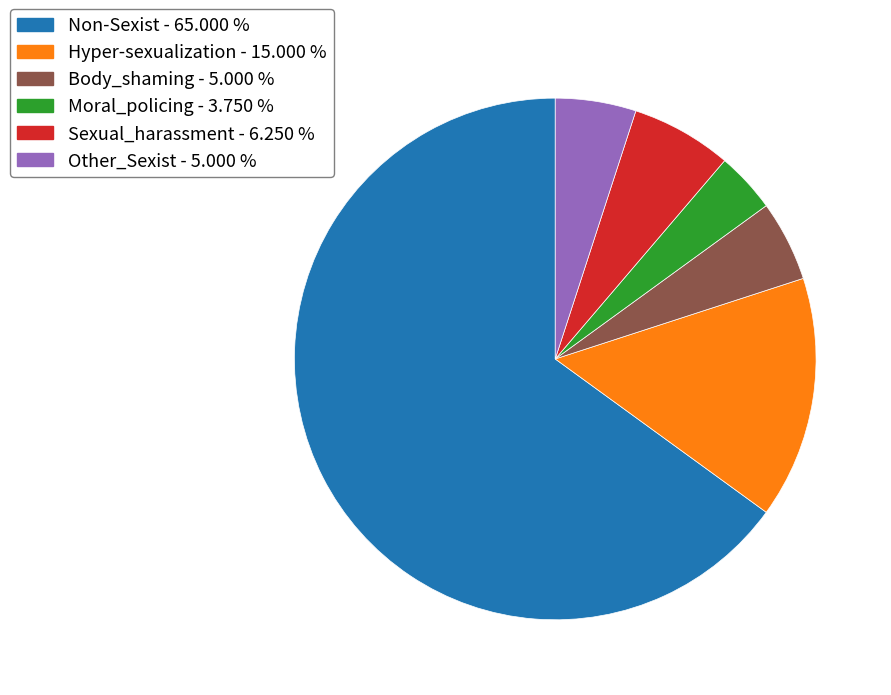

Which category has the biggest portion of the pie?

Non-Sexist